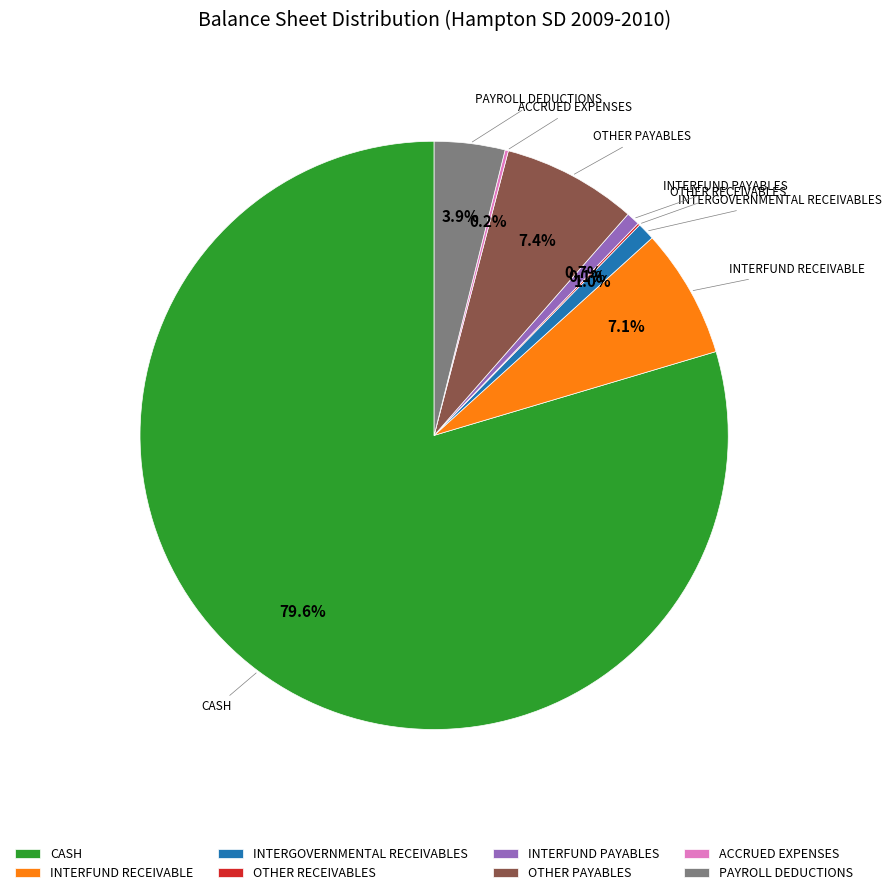

Combined, do INTERGOVERNMENTAL RECEIVABLES and INTERFUND RECEIVABLE account for over 50%?

No